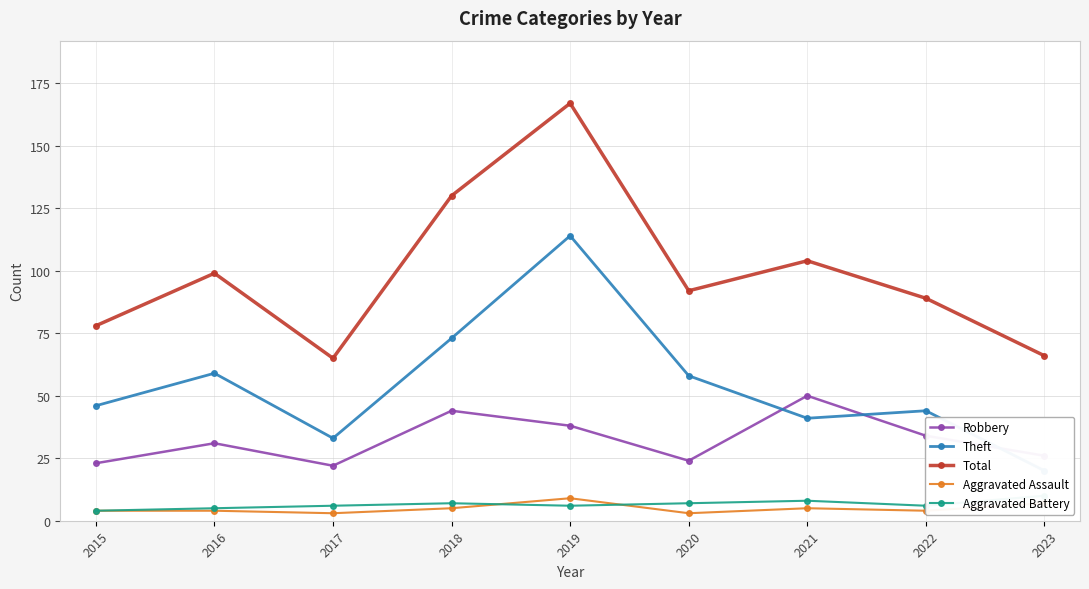

What is the value of the Total point at the 2nd from the left?

99